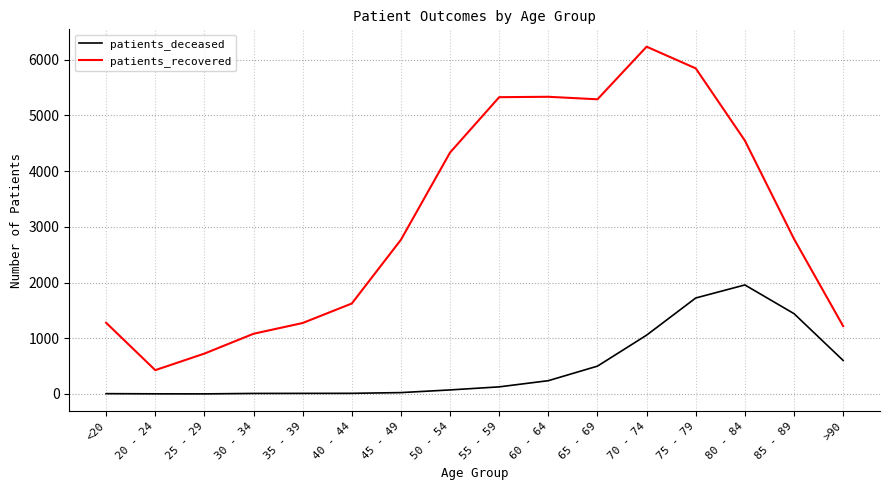

Does the chart have visible grid lines?

Yes